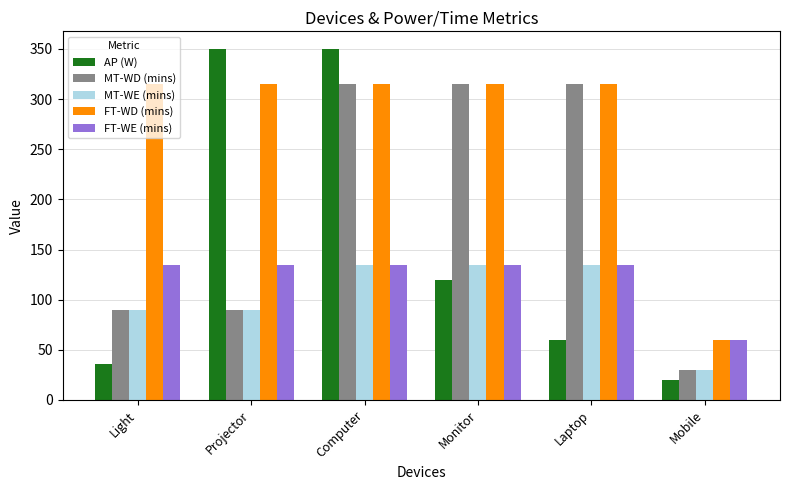

What is the approximate value of MT-WD (mins) at Mobile, to the nearest 10?

30